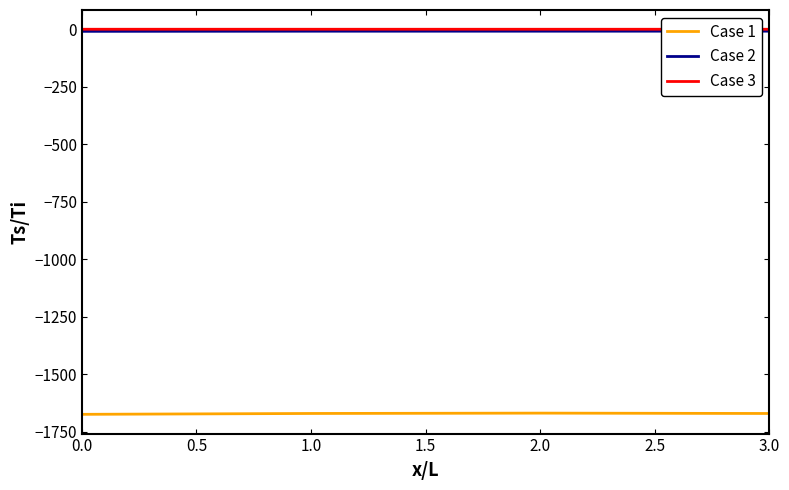

What is the lowest value of the Case 1 series?

-1674.4